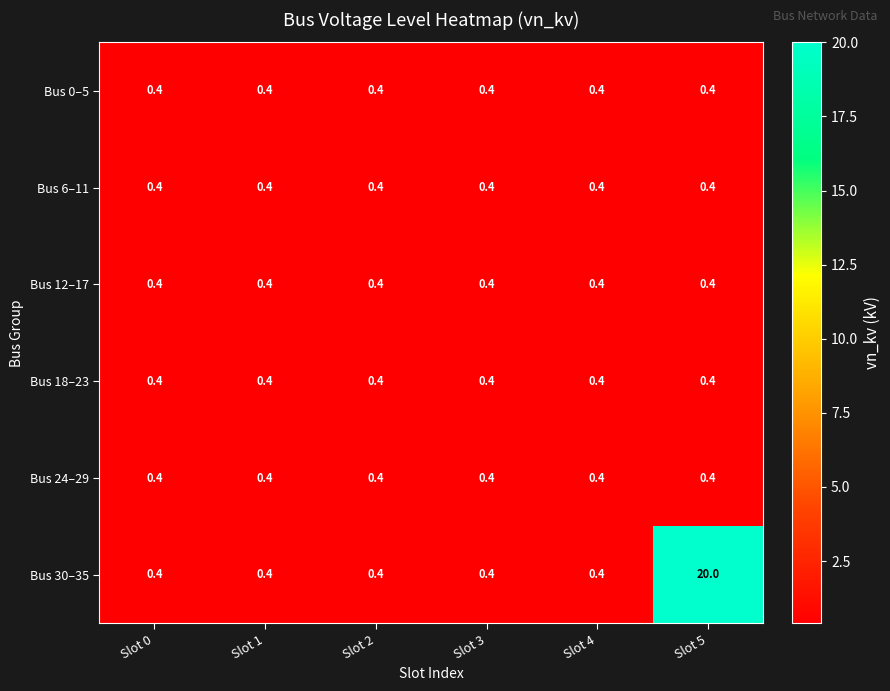

True or false: Bus 6–11 has a value of 0.4 at Slot 1.

True